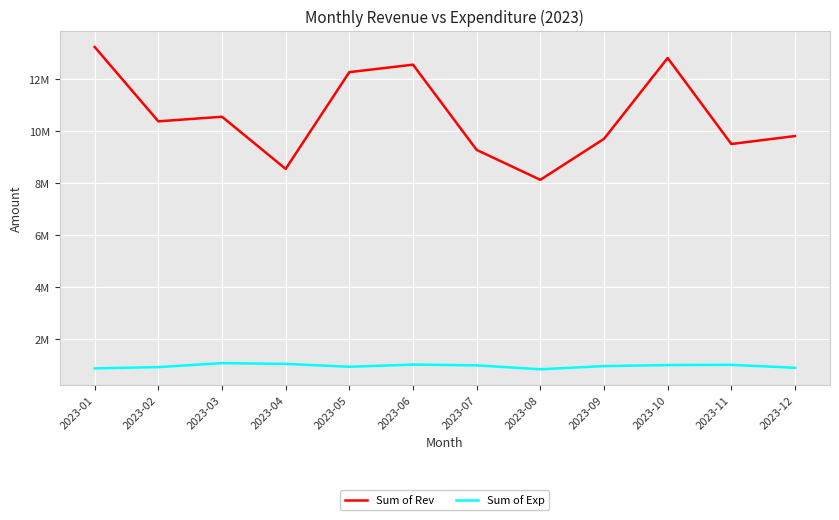

Which series has the widest spread of values?

Sum of Rev